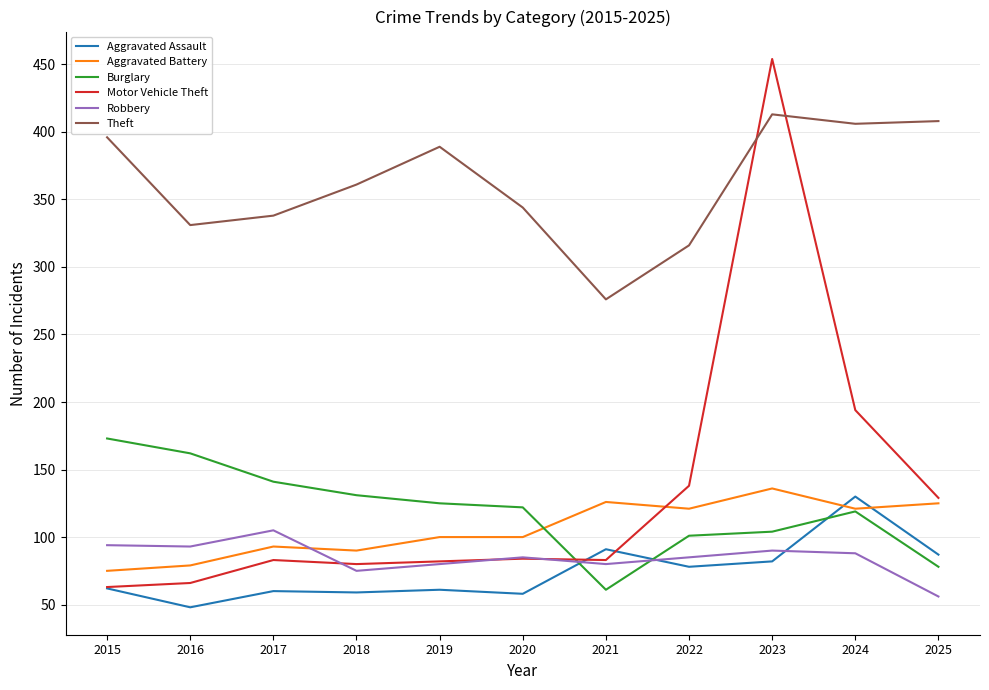

In Burglary, how many points are higher than both neighbors (excluding endpoints)?

1